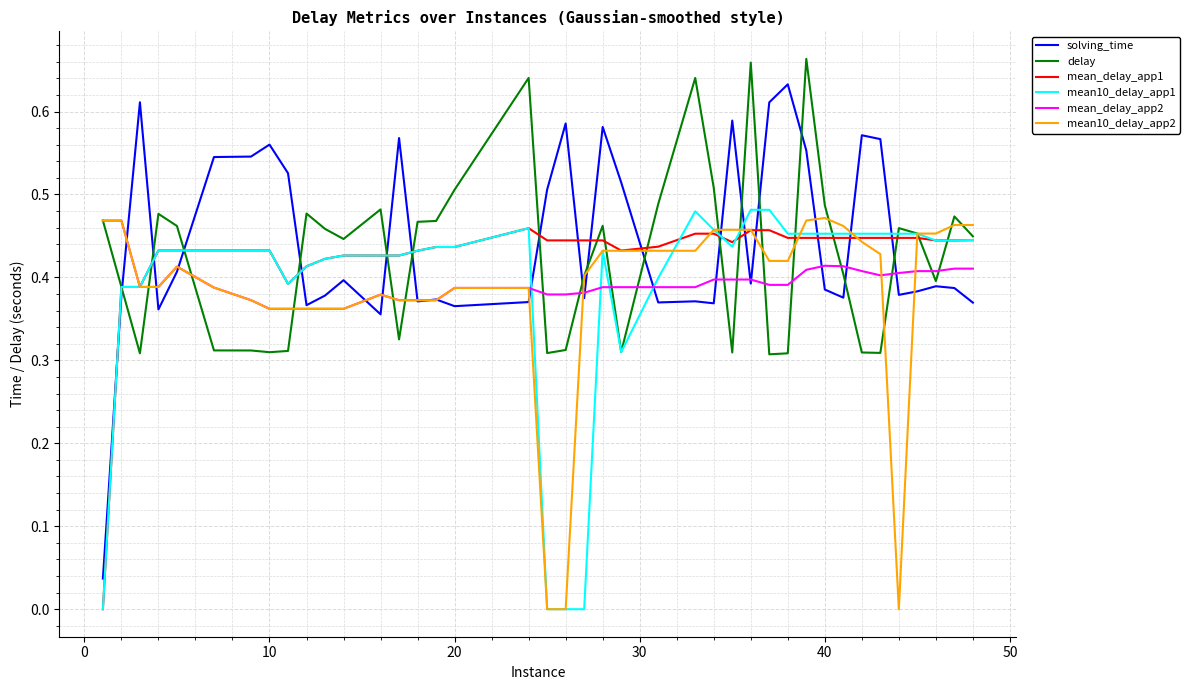

Which series has the widest spread of values?

solving_time